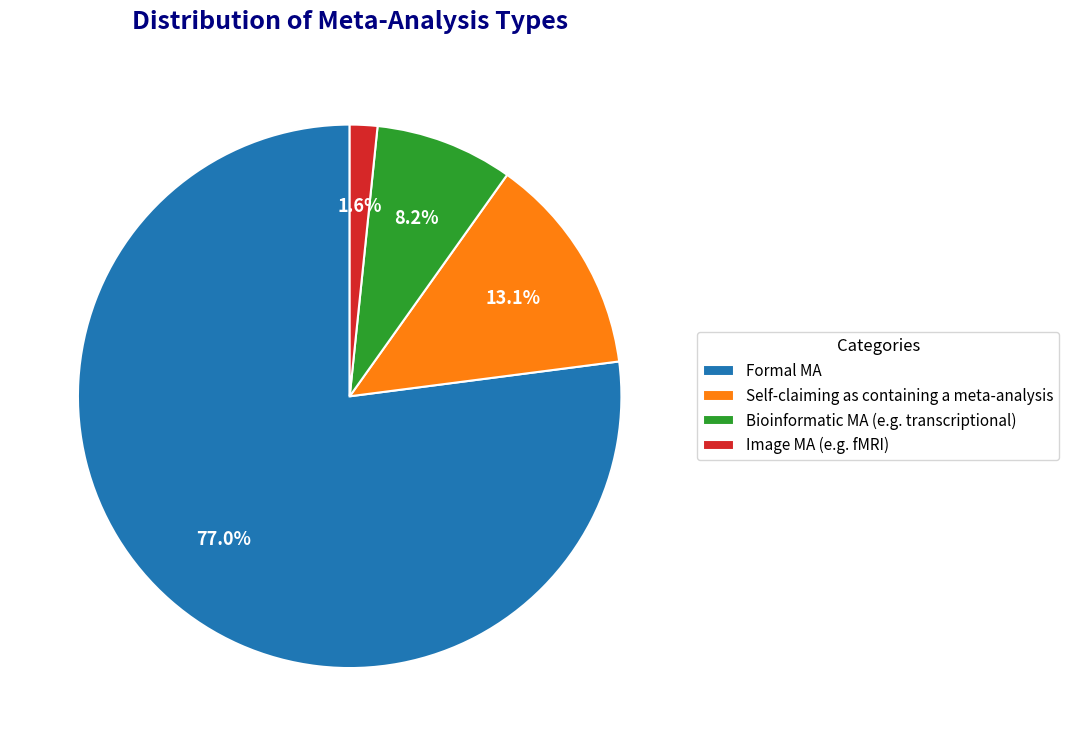

Is it true that Self-claiming as containing a meta-analysis is 25% of the pie?

False